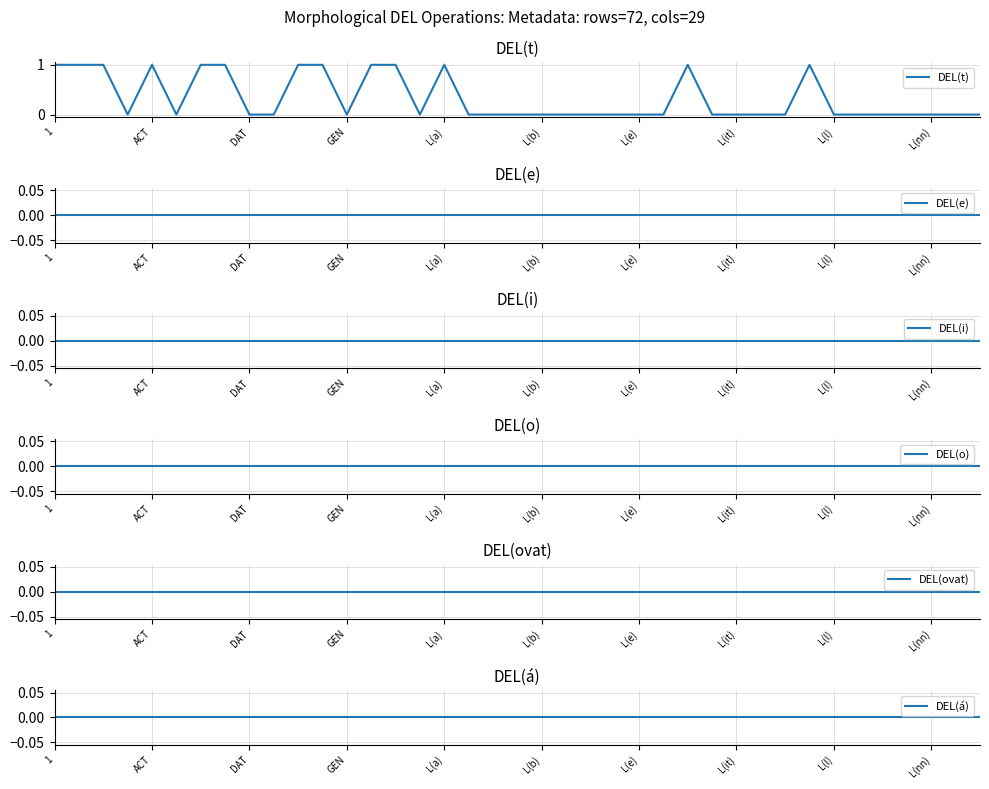

How many data points does each series have?

39